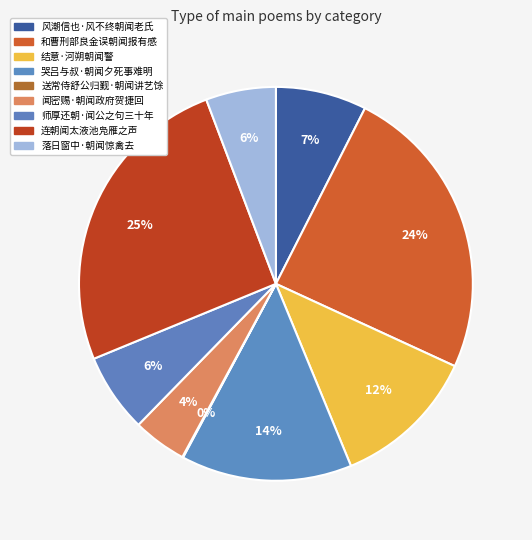

Between 哭吕与叔·朝闻夕死事难明 and 和曹刑部良金误朝闻报有感, which is larger?

和曹刑部良金误朝闻报有感